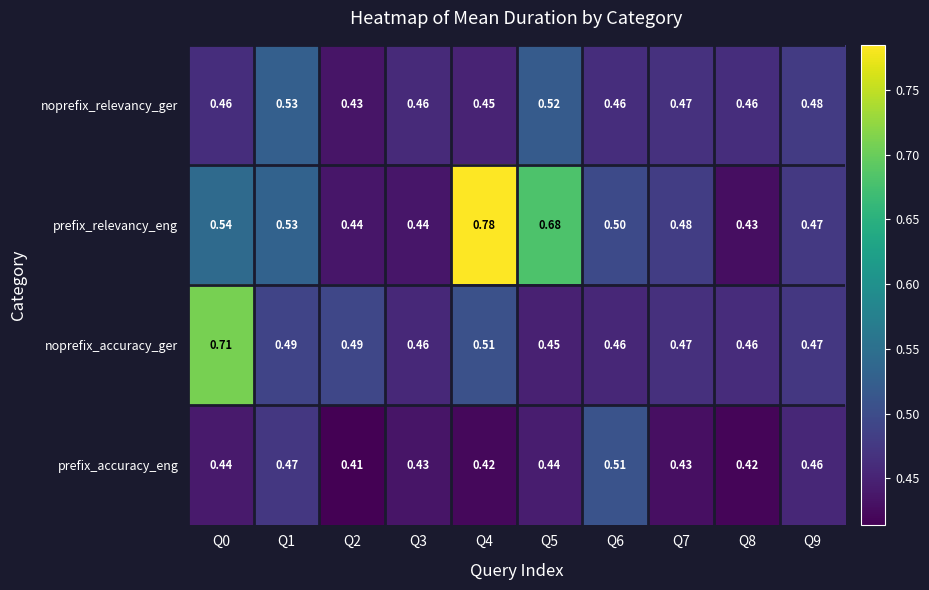

At how many categories does at least one series exceed 0?

10